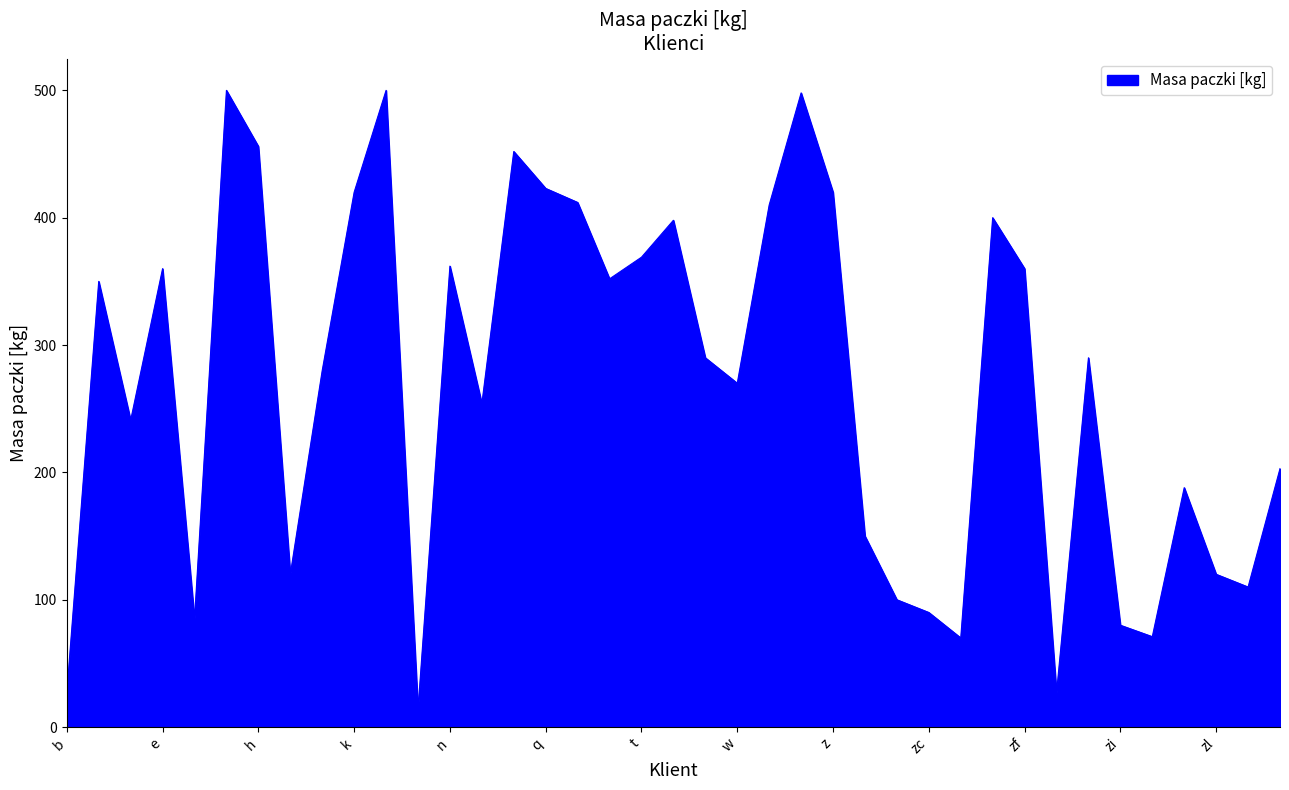

What is the greatest value displayed?

500